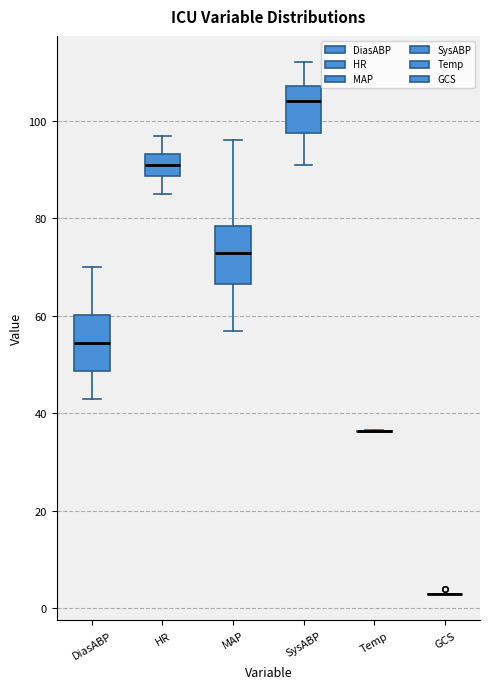

Reading left to right, read every box against the y-axis: the position of its median line, the range the box covers, and the ends of its whiskers. The values are not printed on the chart, so give them approximately, as read against the axis.

DiasABP: median 54, box 48 to 60, whiskers 44 to 70
HR: median 92, box 88 to 94, whiskers 86 to 98
MAP: median 74, box 66 to 78, whiskers 58 to 96
SysABP: median 104, box 98 to 108, whiskers 92 to 112
Temp: box collapsed to a line at 36, whiskers 36 to 36
GCS: box collapsed to a line at 4, whiskers 4 to 4